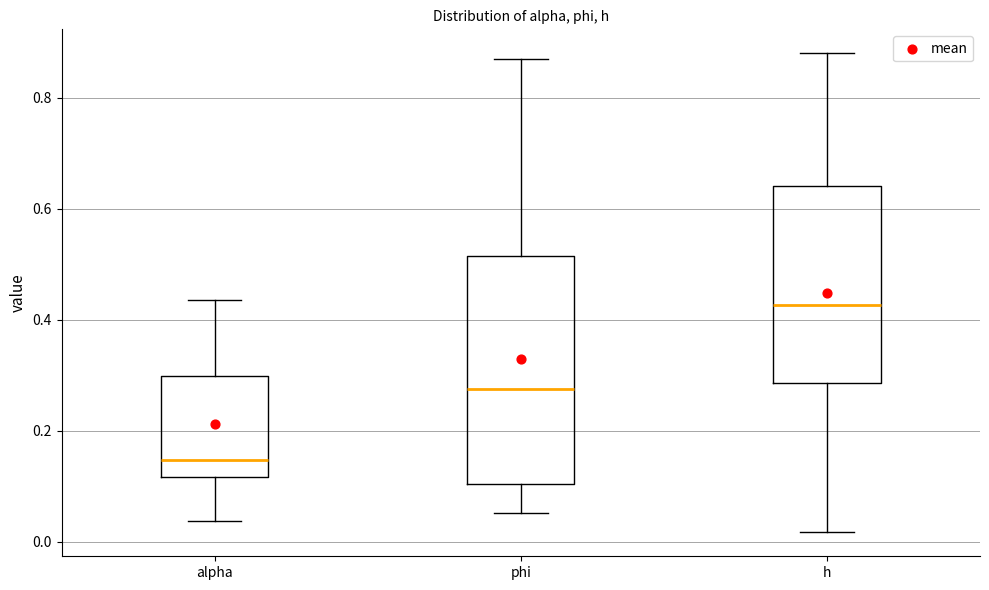

Which box is the tallest, from its lower edge to its upper edge?

phi